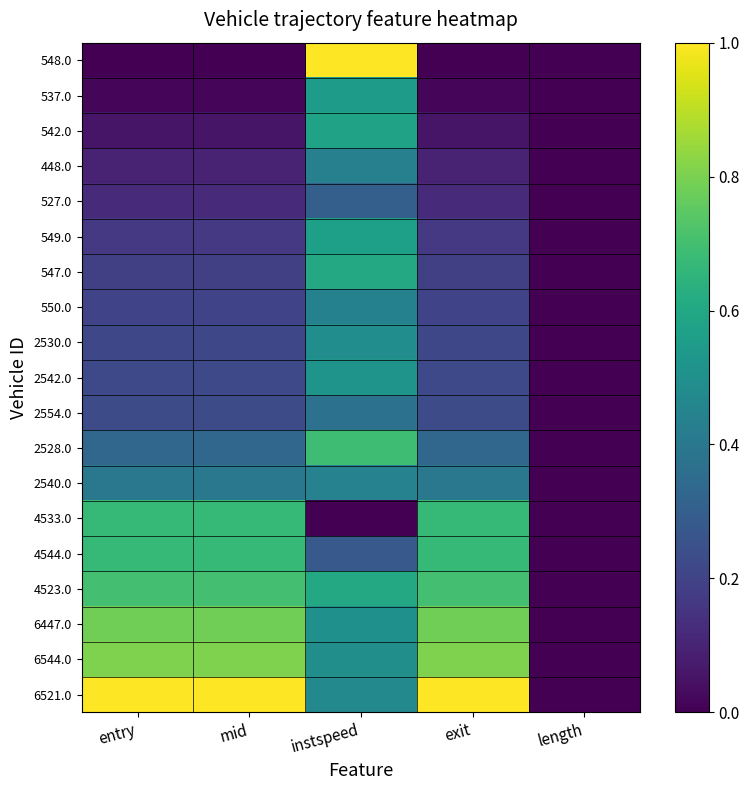

Reading right to left, transcribe all the data shown in this chart.

548.0: length=0.0	exit=0.0	instspeed=1.0	mid=0.0	entry=0.0
537.0: length=0.0	exit=0.0	instspeed=0.6	mid=0.0	entry=0.0
542.0: length=0.0	exit=0.1	instspeed=0.6	mid=0.1	entry=0.1
448.0: length=0.0	exit=0.1	instspeed=0.4	mid=0.1	entry=0.1
527.0: length=0.0	exit=0.1	instspeed=0.3	mid=0.1	entry=0.1
549.0: length=0.0	exit=0.2	instspeed=0.6	mid=0.2	entry=0.2
547.0: length=0.0	exit=0.2	instspeed=0.6	mid=0.2	entry=0.2
550.0: length=0.0	exit=0.2	instspeed=0.4	mid=0.2	entry=0.2
2530.0: length=0.0	exit=0.2	instspeed=0.5	mid=0.2	entry=0.2
2542.0: length=0.0	exit=0.2	instspeed=0.5	mid=0.2	entry=0.2
2554.0: length=0.0	exit=0.2	instspeed=0.4	mid=0.2	entry=0.2
2528.0: length=0.0	exit=0.3	instspeed=0.7	mid=0.3	entry=0.3
2540.0: length=0.0	exit=0.4	instspeed=0.4	mid=0.4	entry=0.4
4533.0: length=0.0	exit=0.7	instspeed=0.0	mid=0.7	entry=0.7
4544.0: length=0.0	exit=0.7	instspeed=0.3	mid=0.7	entry=0.7
4523.0: length=0.0	exit=0.7	instspeed=0.6	mid=0.7	entry=0.7
6447.0: length=0.0	exit=0.8	instspeed=0.5	mid=0.8	entry=0.8
6544.0: length=0.0	exit=0.8	instspeed=0.5	mid=0.8	entry=0.8
6521.0: length=0.0	exit=1.0	instspeed=0.5	mid=1.0	entry=1.0